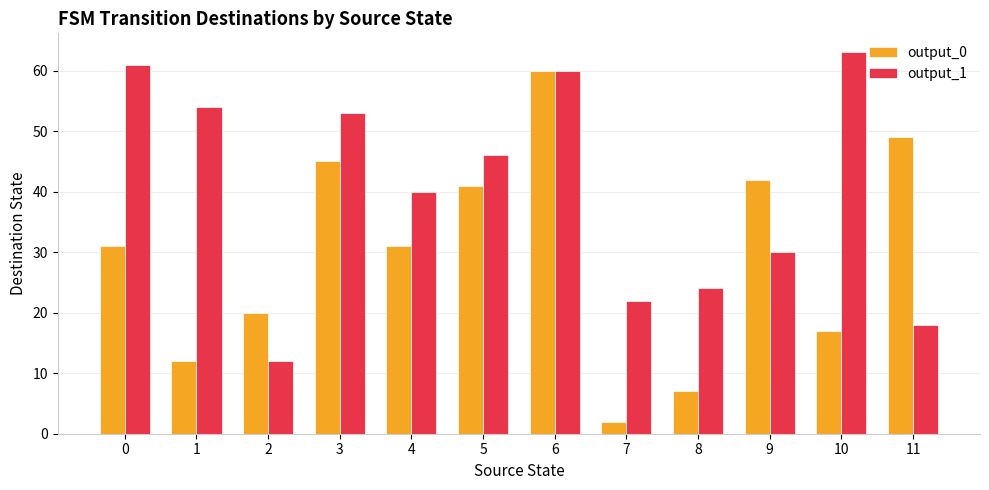

Are the bars horizontal?

No